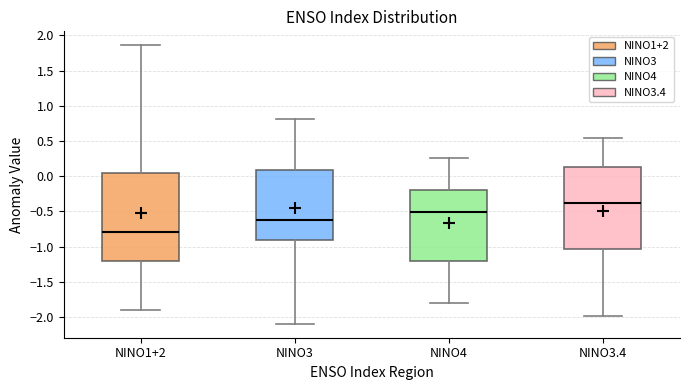

Reading left to right, read every box against the y-axis: the position of its median line, the range the box covers, and the ends of its whiskers. The values are not printed on the chart, so give them approximately, as read against the axis.

NINO1+2: median -0.80, box -1.20 to 0.05, whiskers -1.90 to 1.85
NINO3: median -0.60, box -0.90 to 0.10, whiskers -2.10 to 0.80
NINO4: median -0.50, box -1.20 to -0.20, whiskers -1.80 to 0.25
NINO3.4: median -0.40, box -1.05 to 0.15, whiskers -2.00 to 0.55